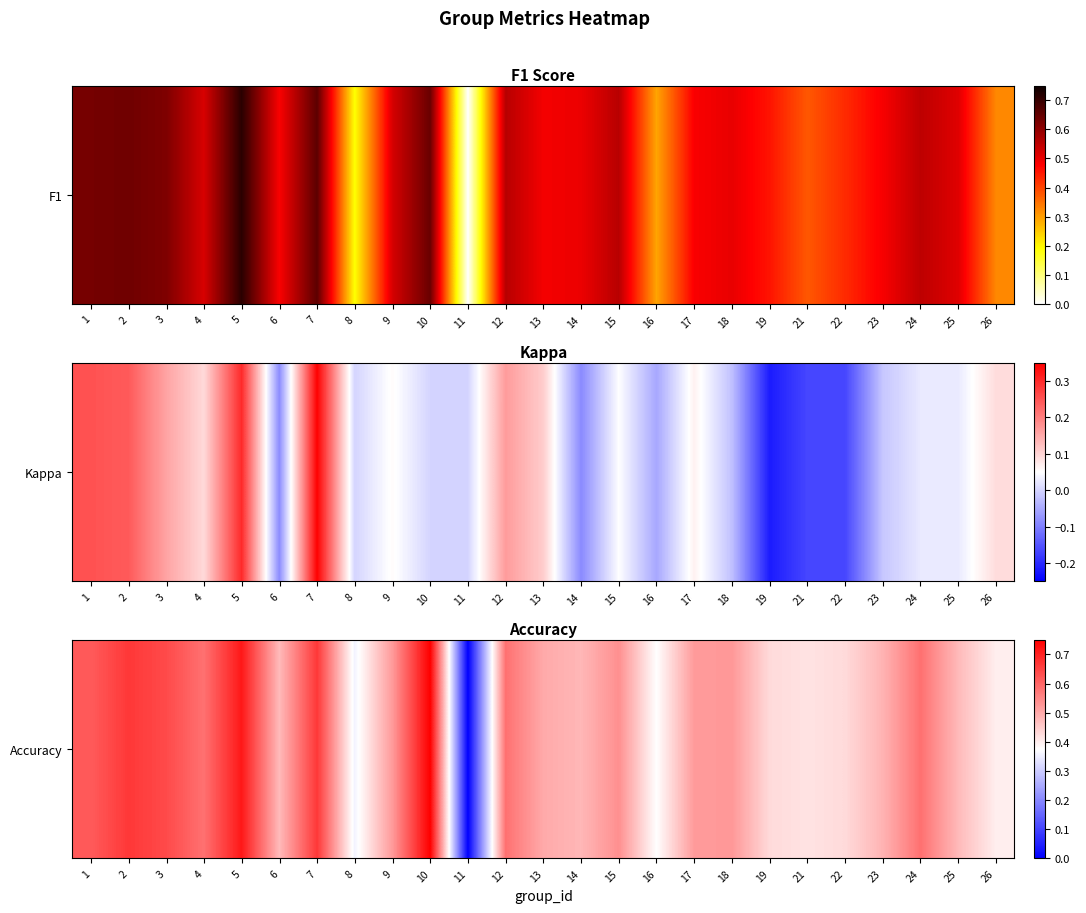

The value at 25 is 0.5. True or false?

True